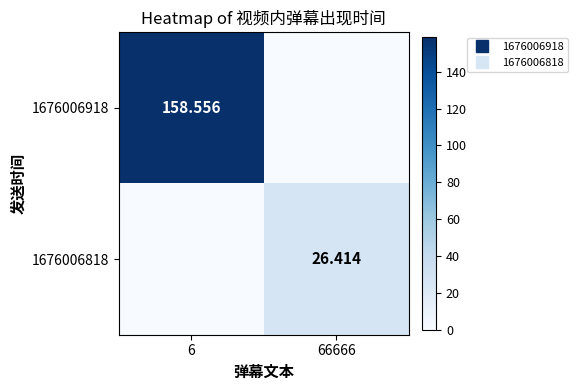

Rank the series by their average value, from highest to lowest.

1676006918, 1676006818